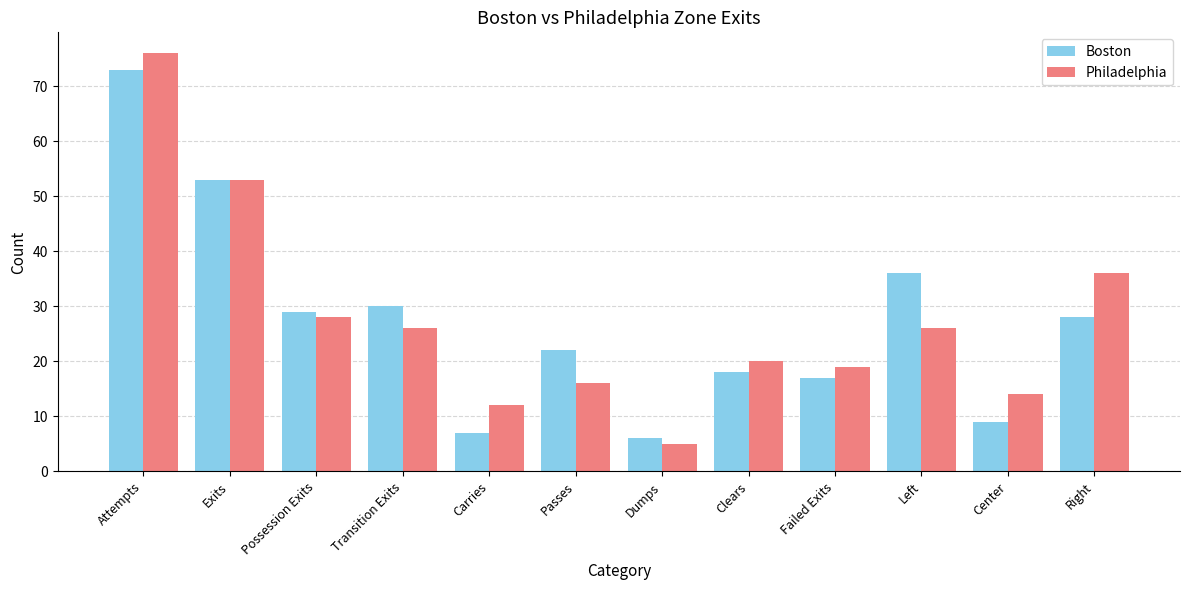

Are the bars grouped side by side (vs. stacked)?

Yes